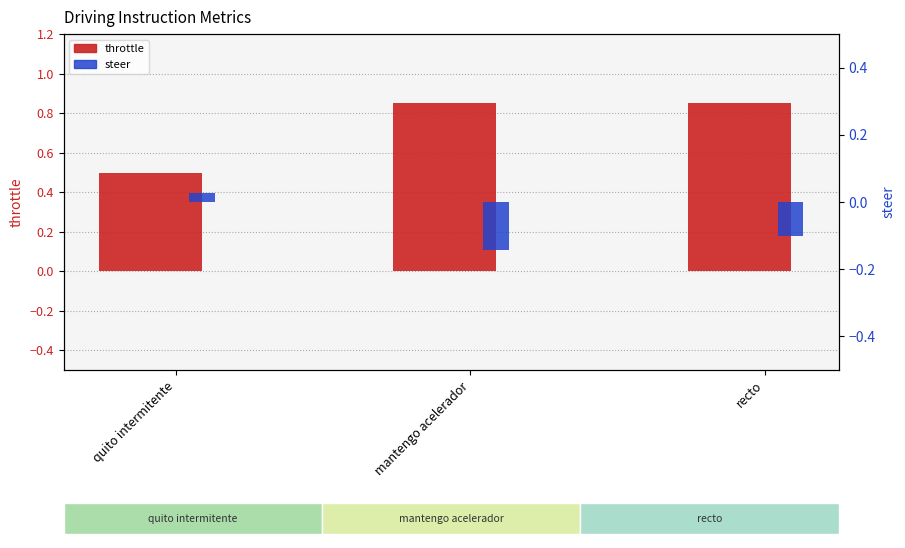

Read the steer value at mantengo acelerador.

-0.1